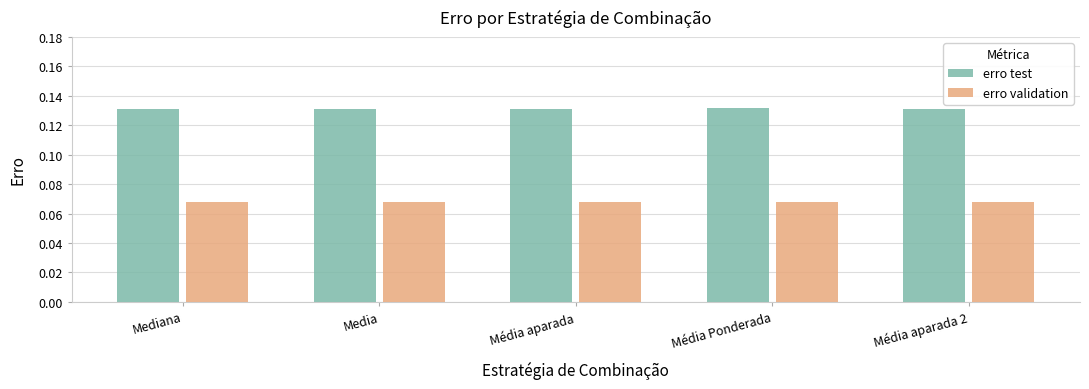

At how many categories does at least one series exceed 0?

5